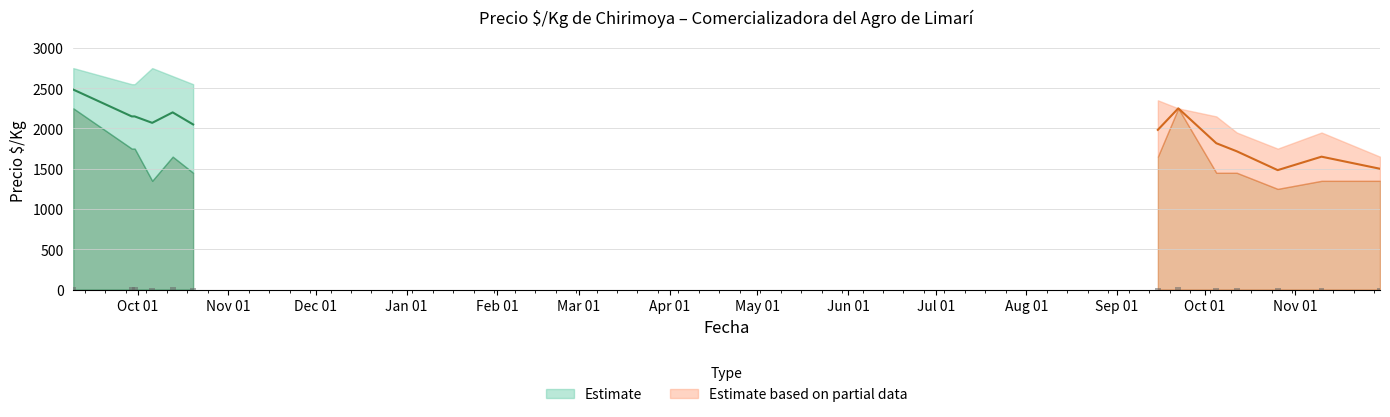

At how many categories does at least one series exceed 1917?

8